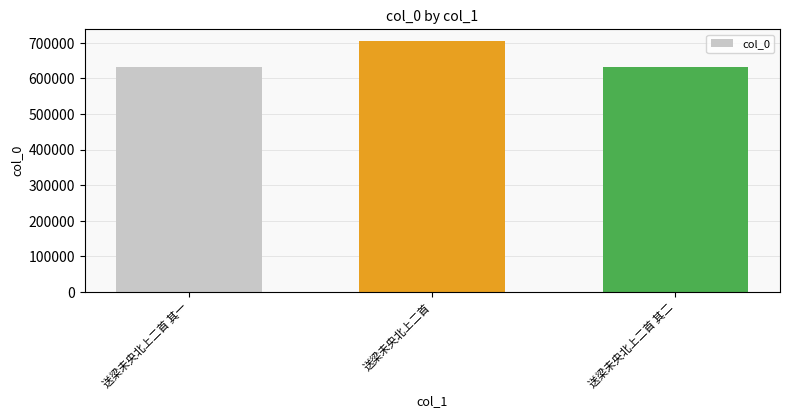

Approximately how many times larger is the value at 送梁未央北上二首 compared to 送梁未央北上二首 其一?

1.1